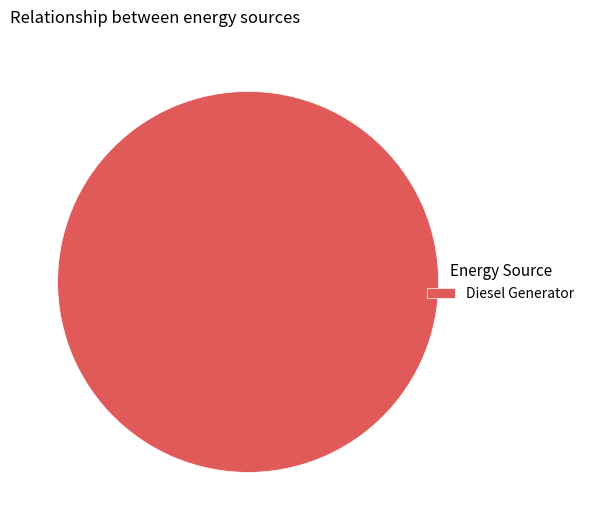

What is the majority slice?

Diesel Generator